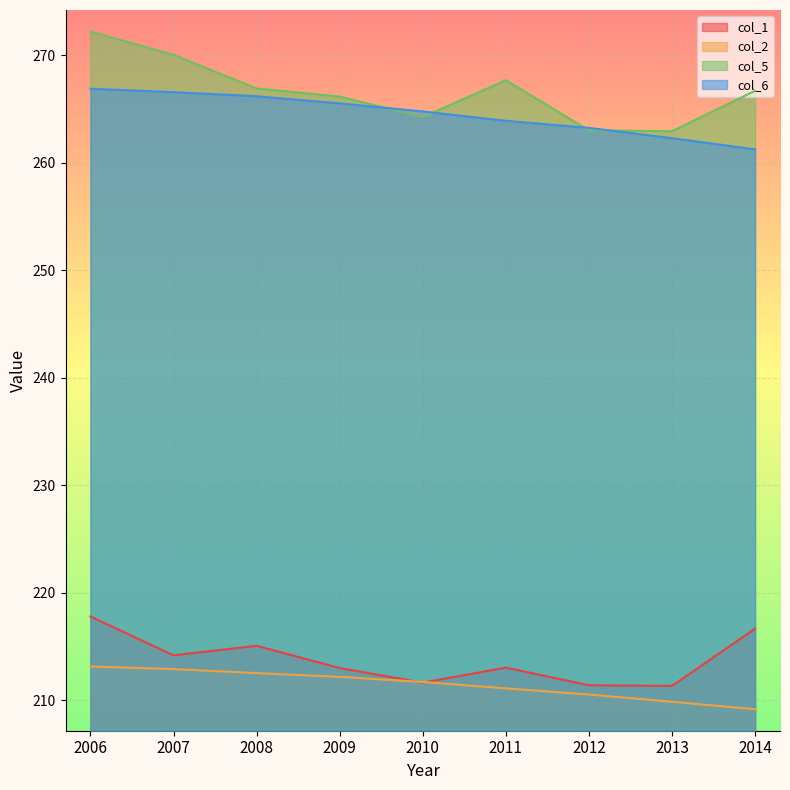

True or false: col_2 has more than 2 points higher than both neighbors.

False